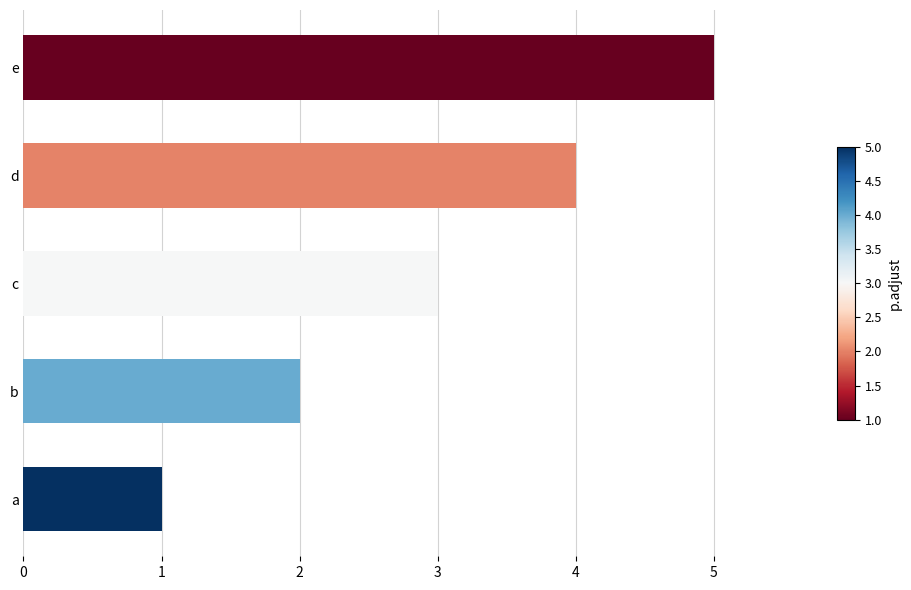

Rank the categories by value from highest to lowest.

e, d, c, b, a